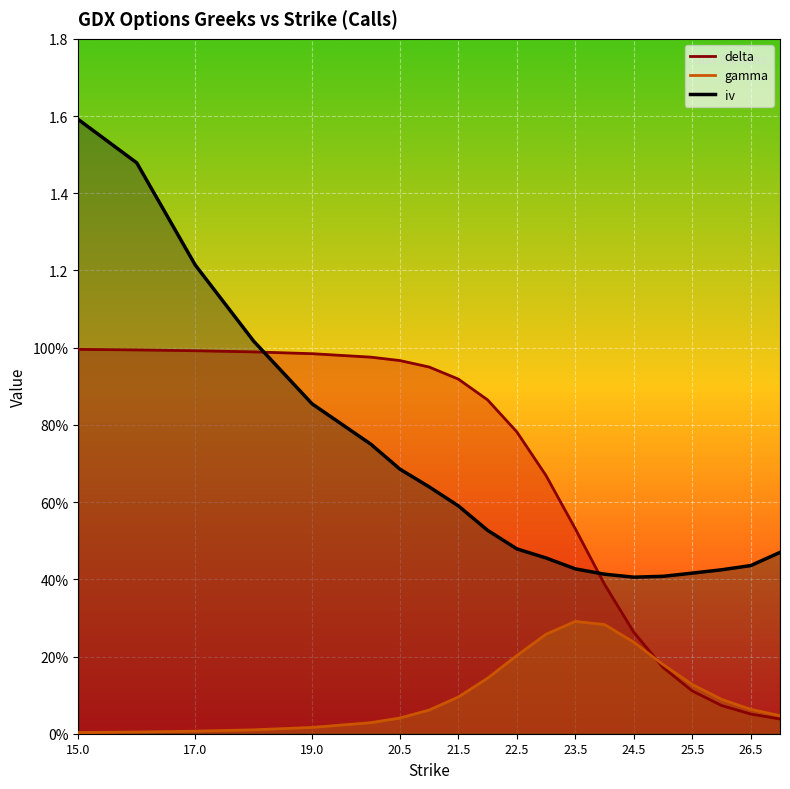

At which label is delta closest to 0?

27